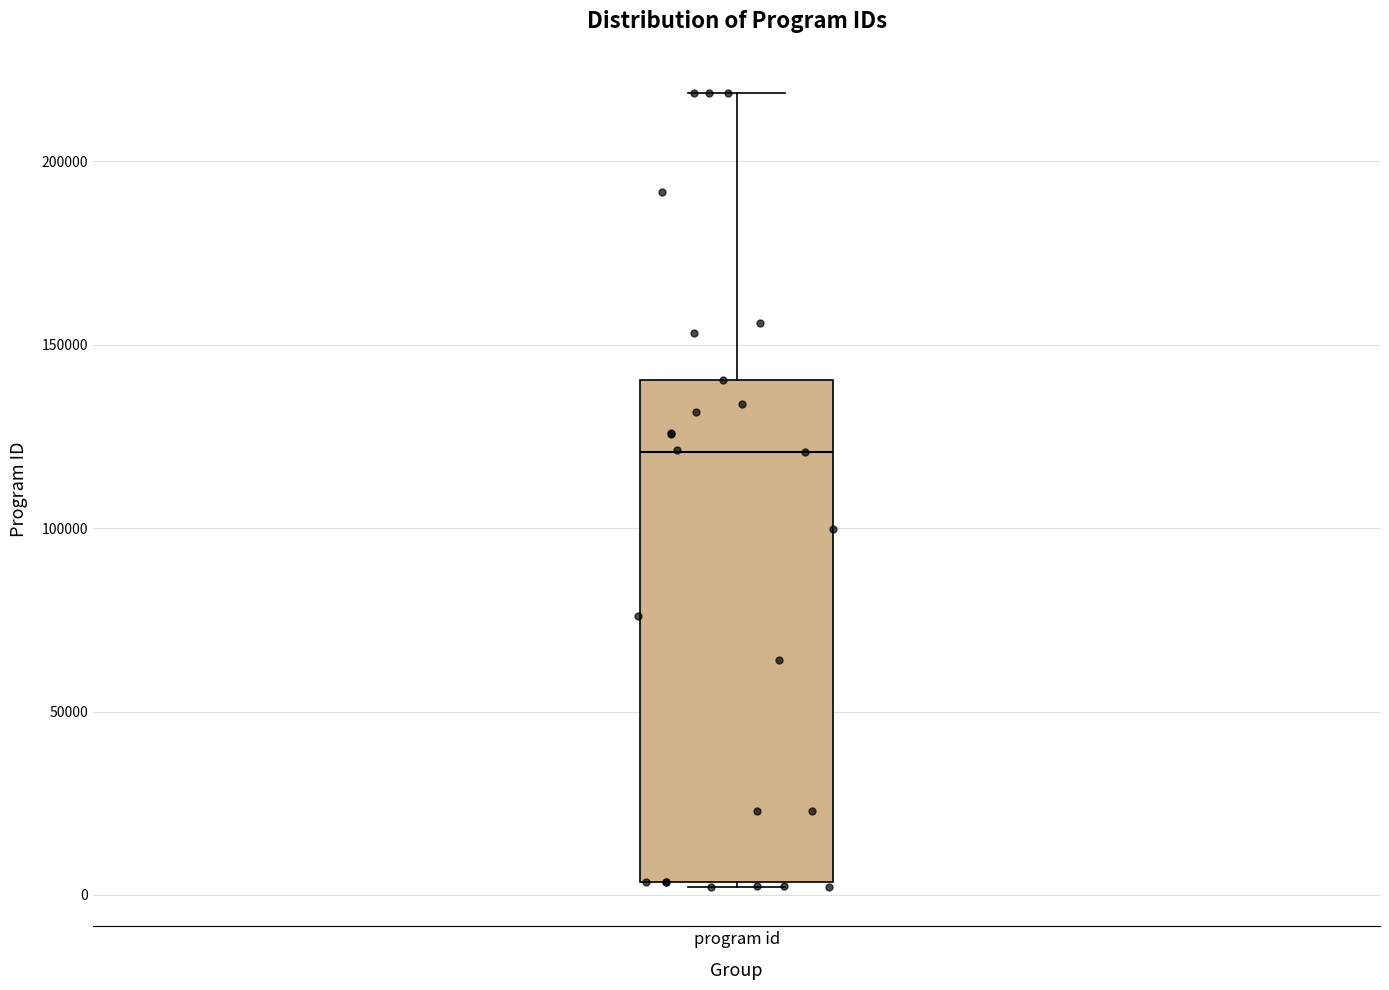

Read this box plot against the y-axis: the position of the median line, the range covered by the box, and the ends of both whiskers. The values are not printed on the chart, so give them approximately, as read against the axis.

median 120000, box 5000 to 140000, whiskers 0 to 220000